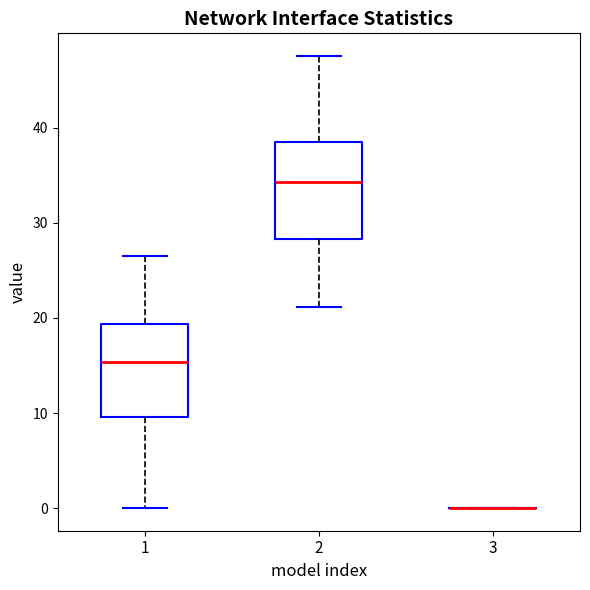

Reading left to right, read every box against the y-axis: the position of its median line, the range the box covers, and the ends of its whiskers. The values are not printed on the chart, so give them approximately, as read against the axis.

1: median 15, box 10 to 19, whiskers 0 to 27
2: median 34, box 28 to 38, whiskers 21 to 48
3: box collapsed to a line at 0, whiskers 0 to 0